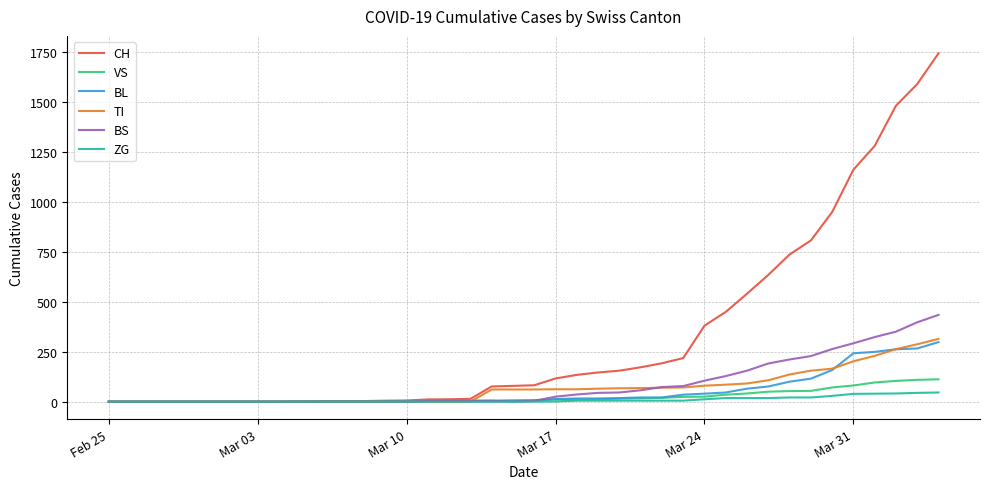

What is the maximum value shown in the chart?

1742